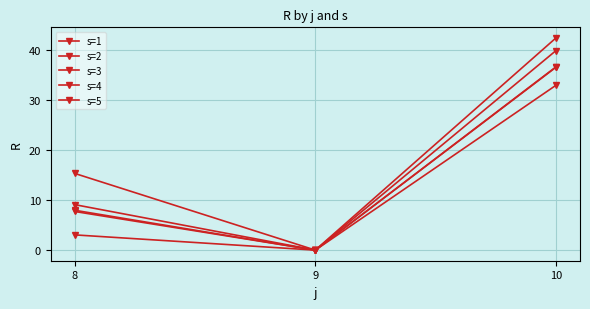

How many values in the s=1 series are below 7?

1